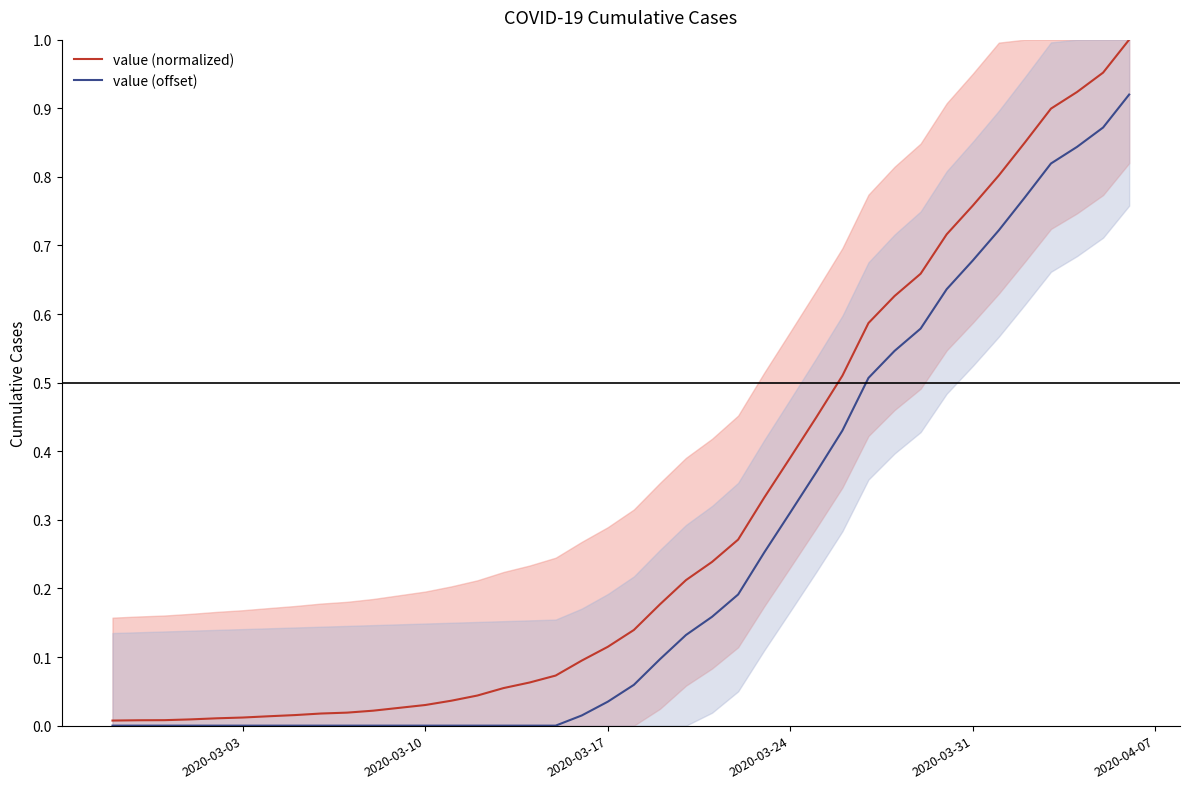

The value of value (normalized) at 2020-03-31 is 1.2. True or false?

False